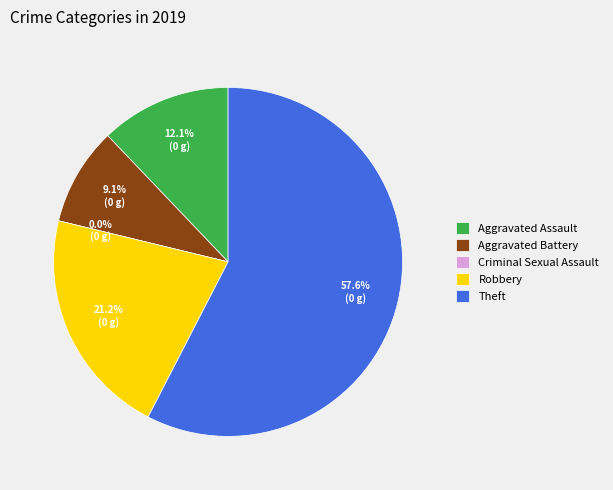

Which category has the biggest portion of the pie?

Theft